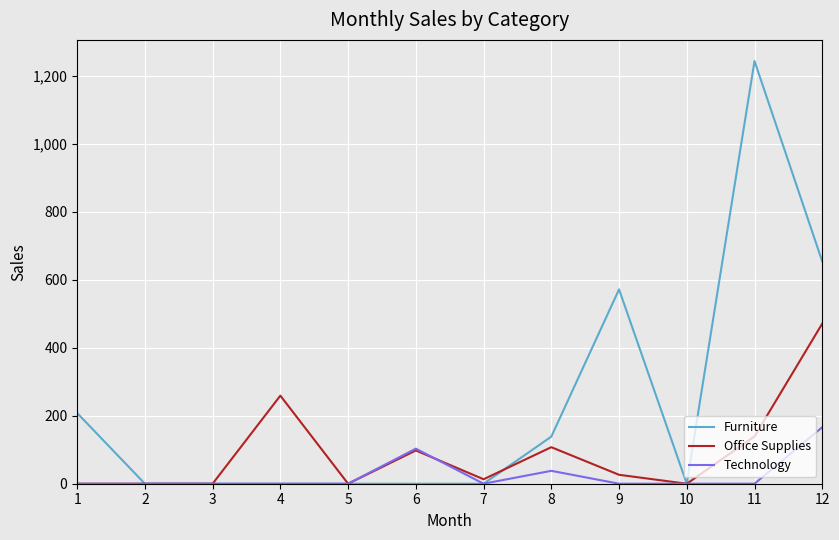

Does the chart have visible grid lines?

Yes